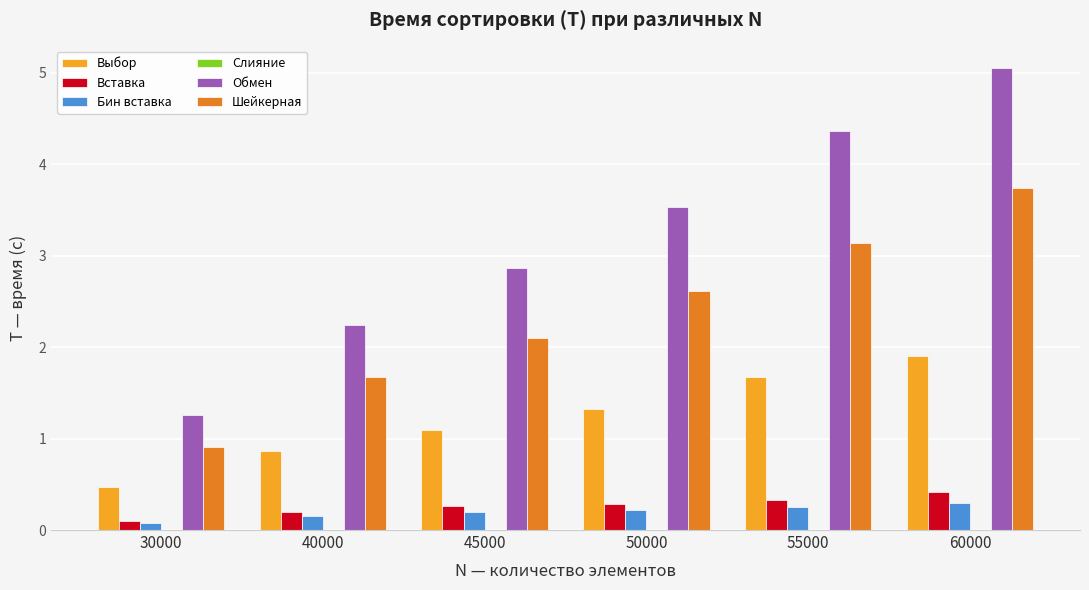

What is the sum of all Шейкерная values?

14.2